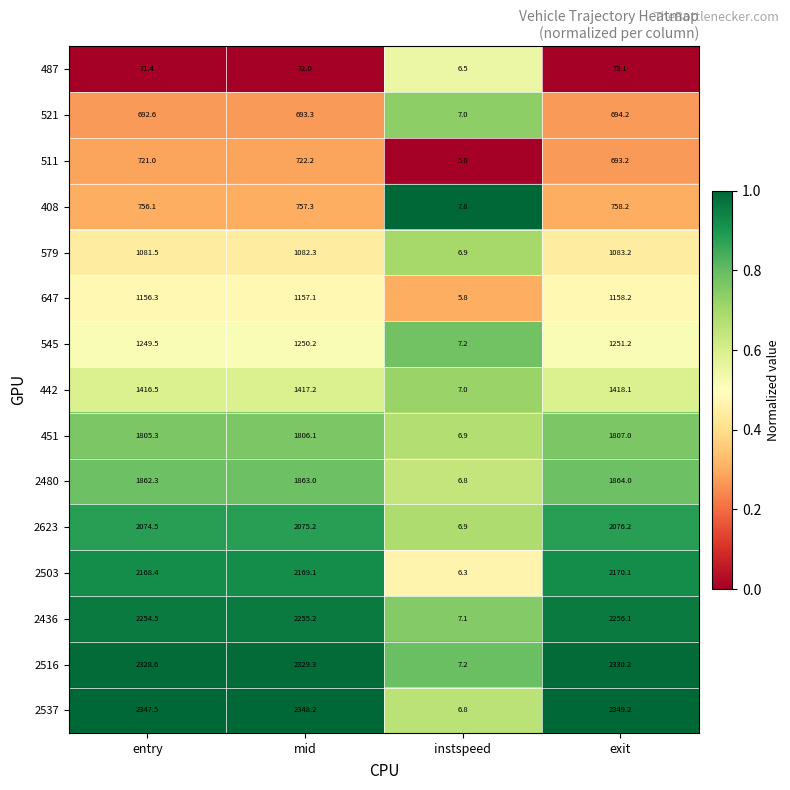

Where does the 2623 series first go above 2075?

mid